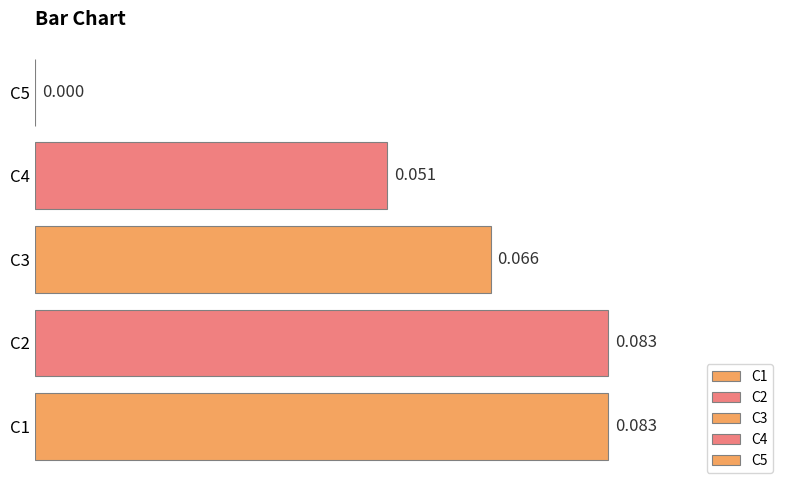

Are the bars horizontal?

Yes